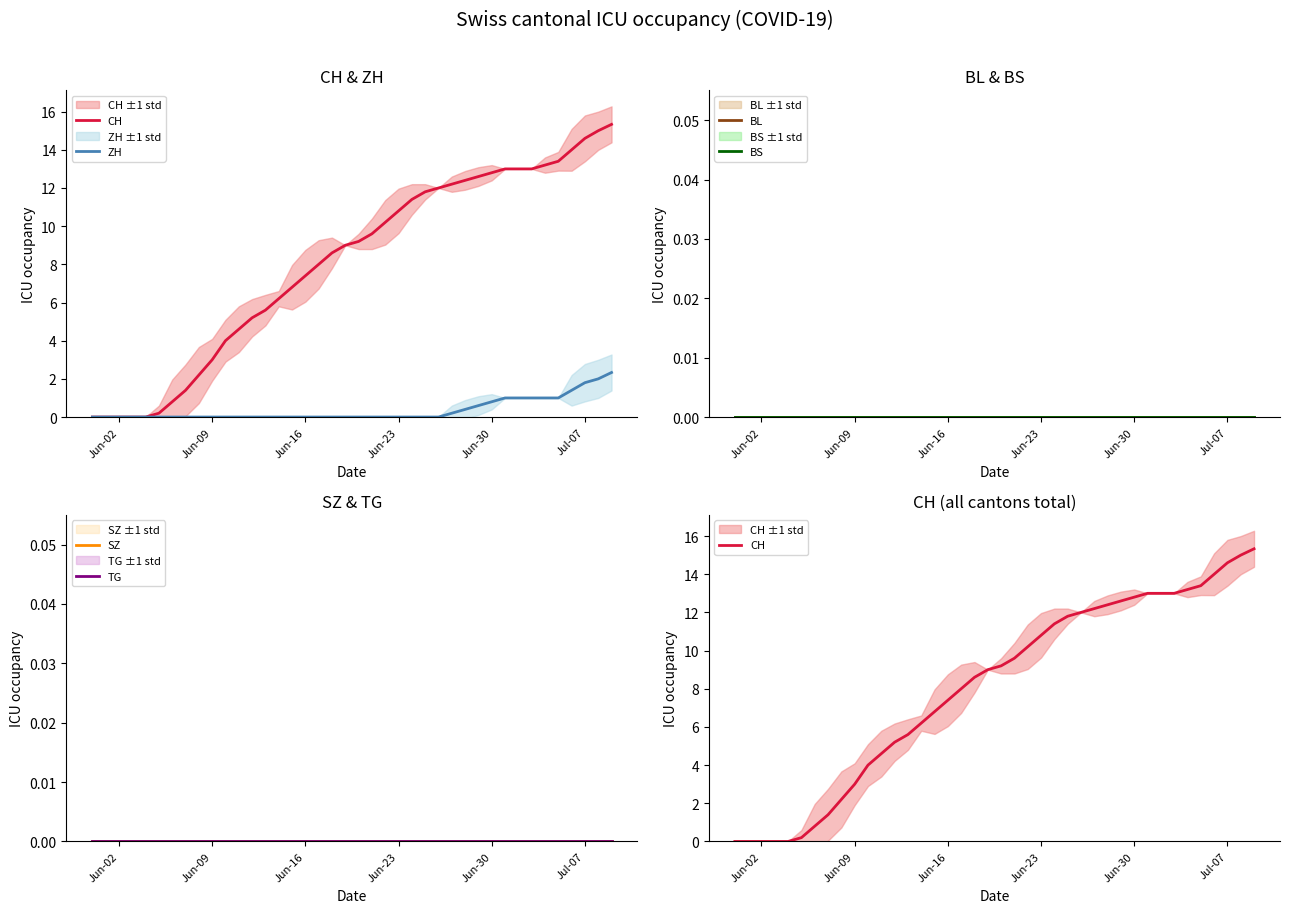

Rank the series at Jul-07 from highest to lowest value.

CH, ZH, BL, BS, SZ, TG